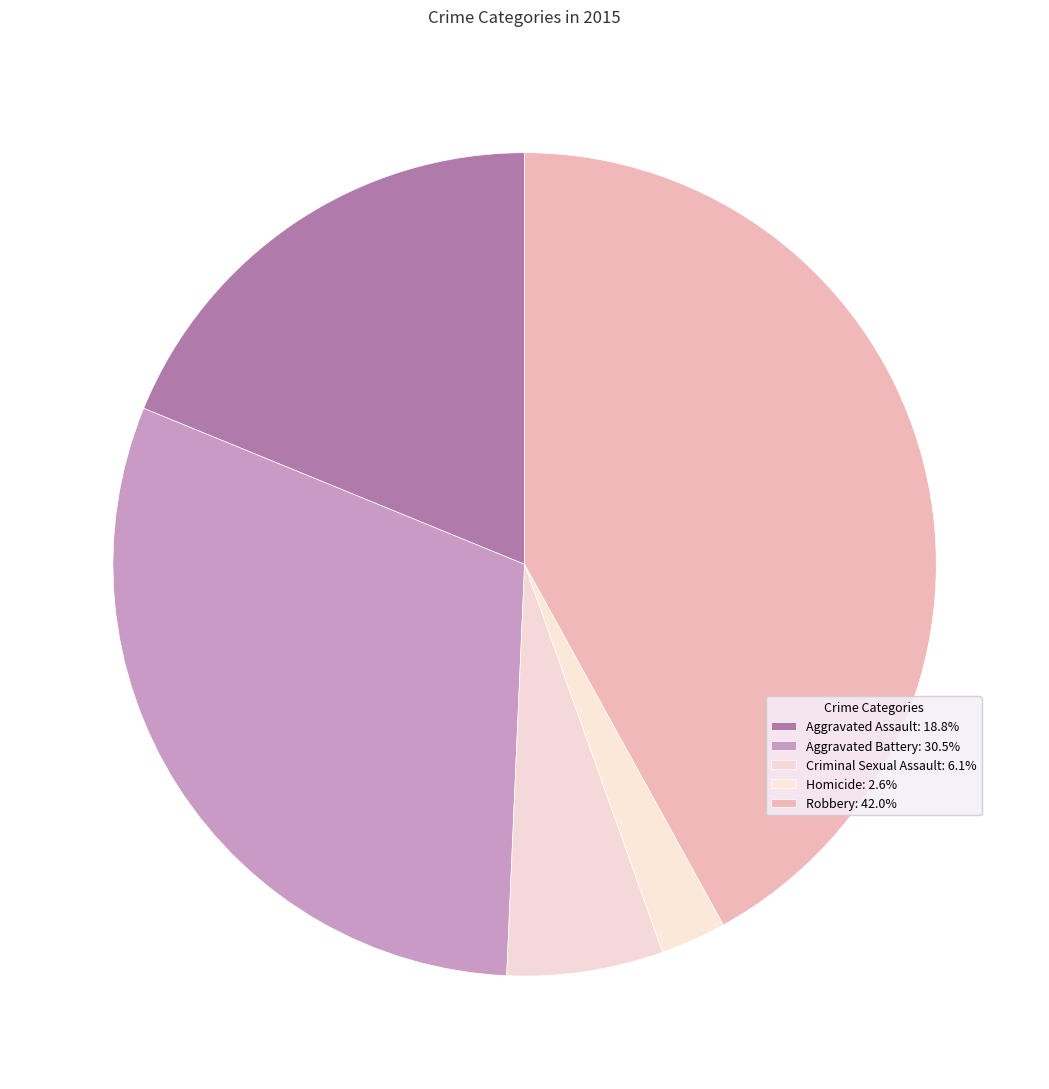

Does Aggravated Assault account for over 50% of the chart?

No